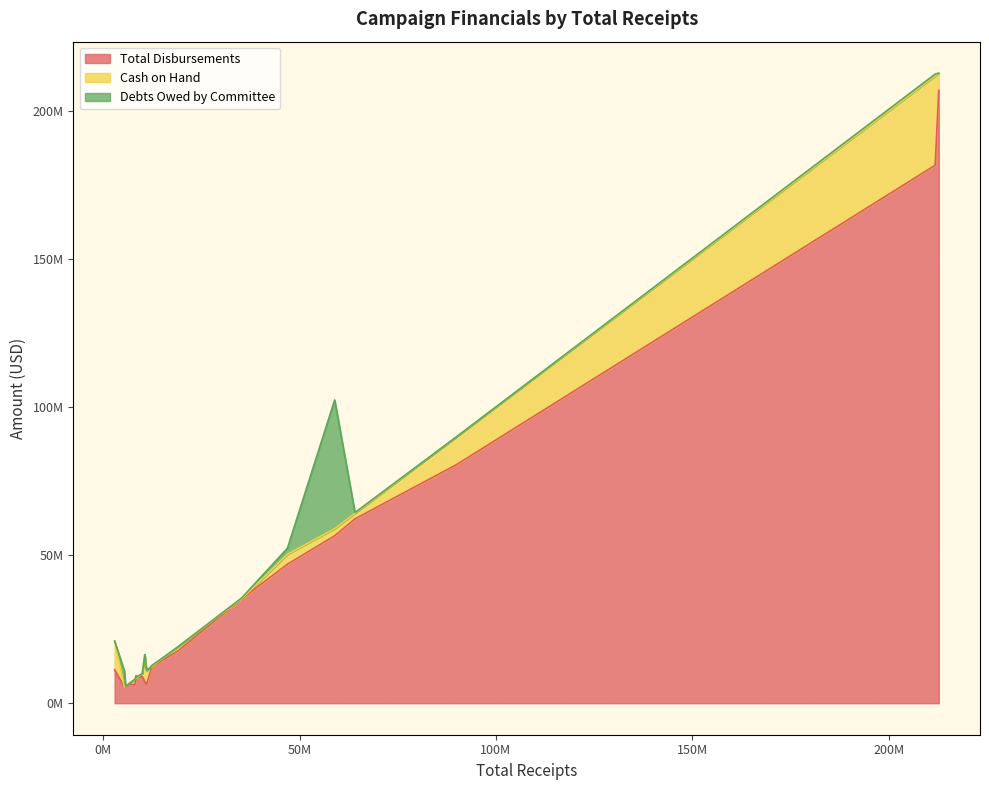

What are all the series names shown in the legend?

Total Disbursements, Cash on Hand, Debts Owed by Committee